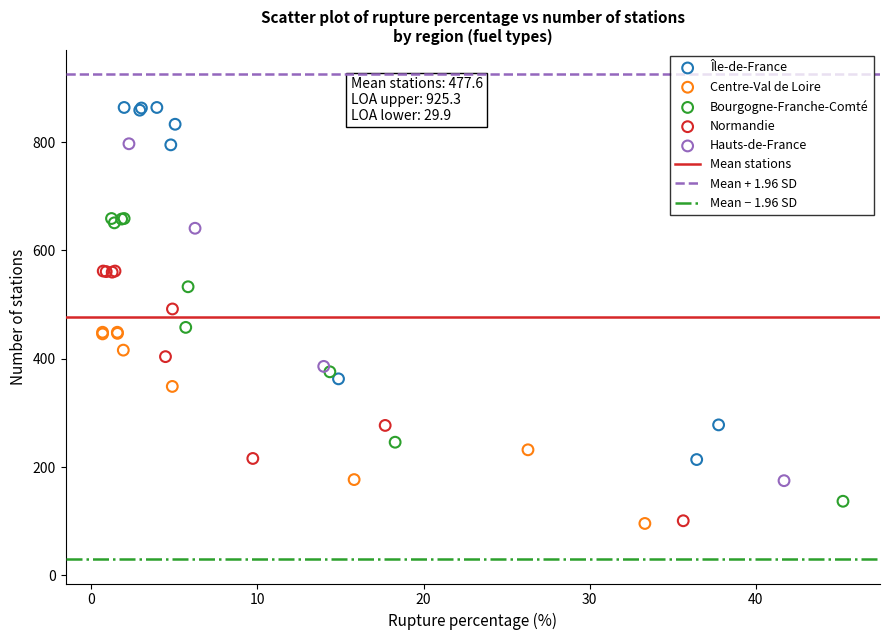

Which series reaches the maximum Y coordinate?

Île-de-France